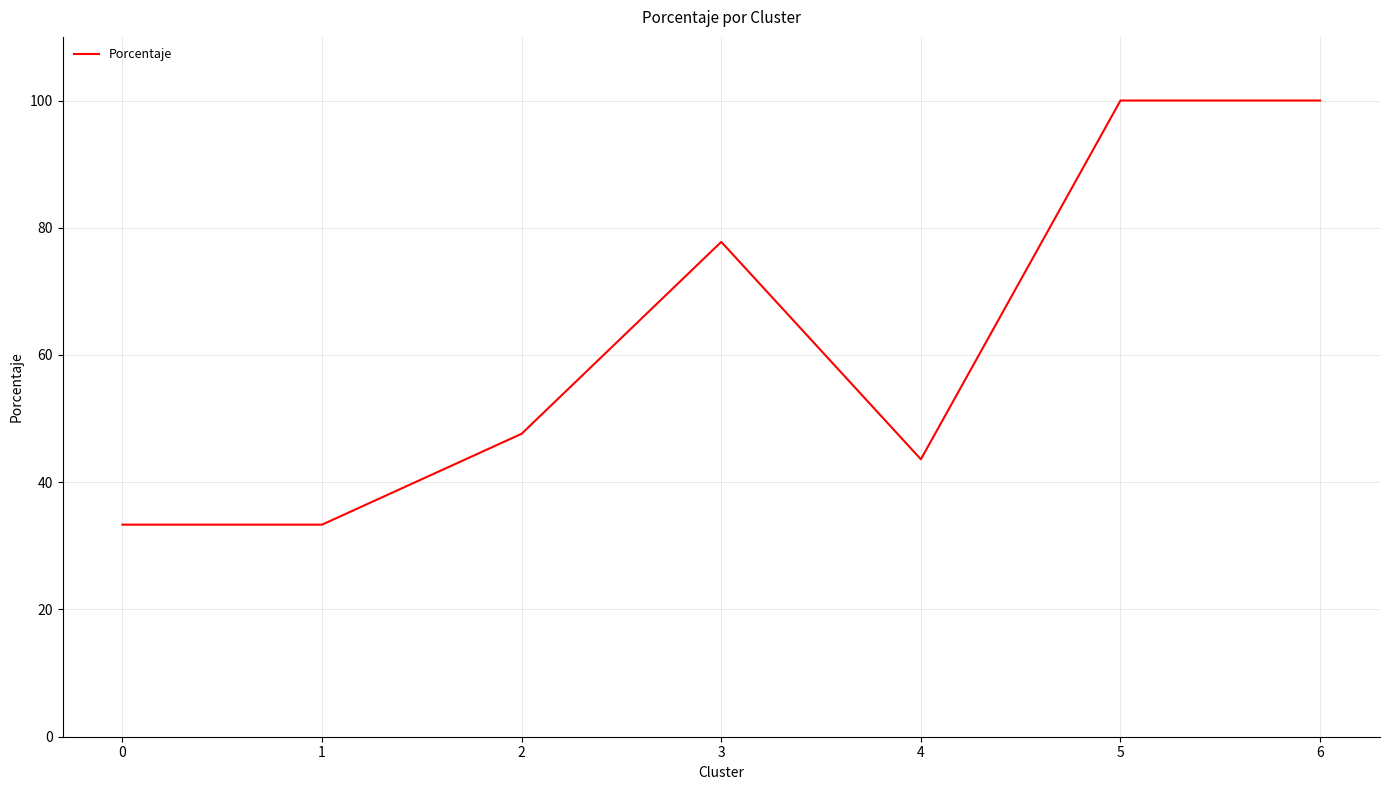

Where is the data nearest to the value 66?

3